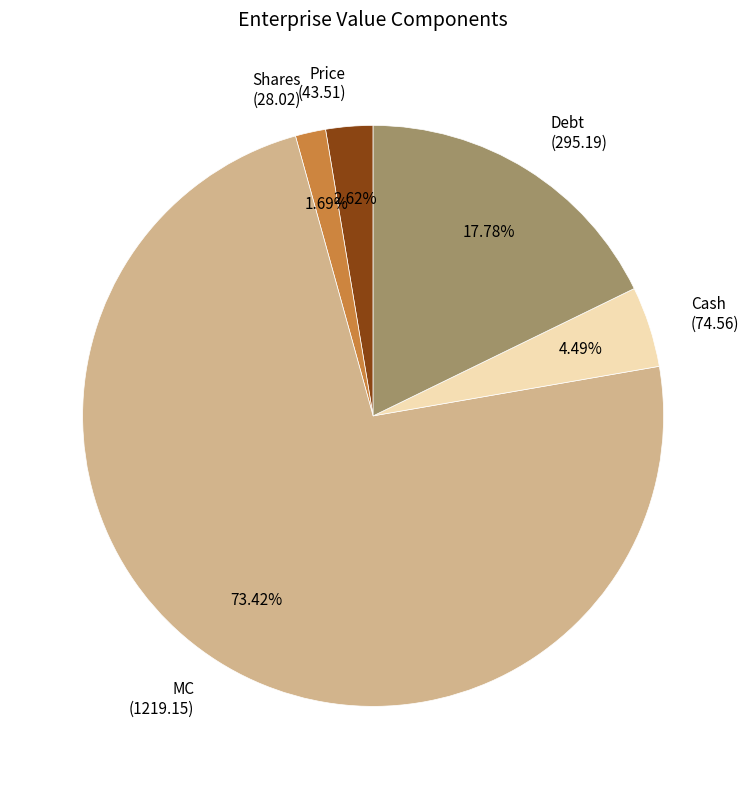

What is the majority slice?

MC